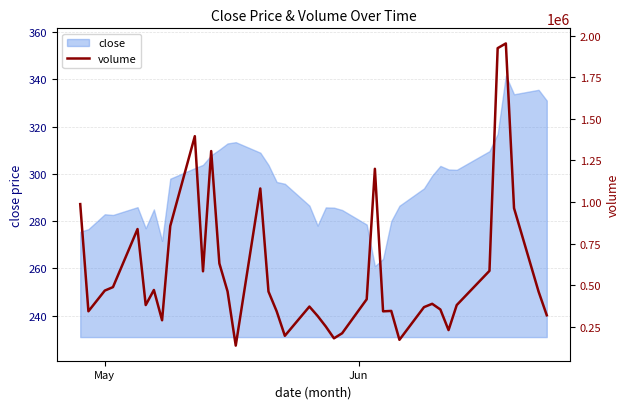

What is the value of the 25th point from the left?

414943